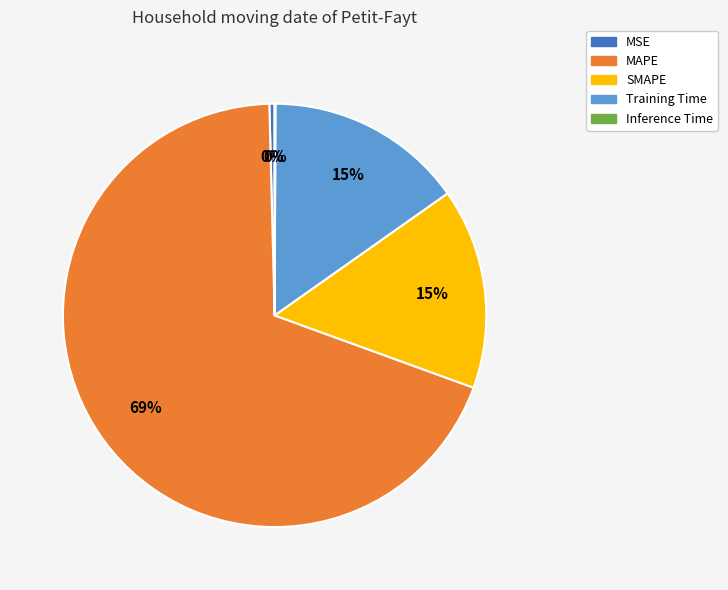

True or false: MAPE accounts for 58% of the total.

False